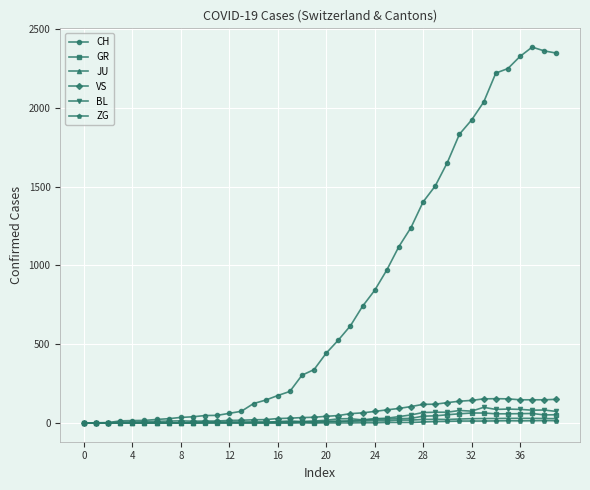

Which series has the largest total across all categories?

CH